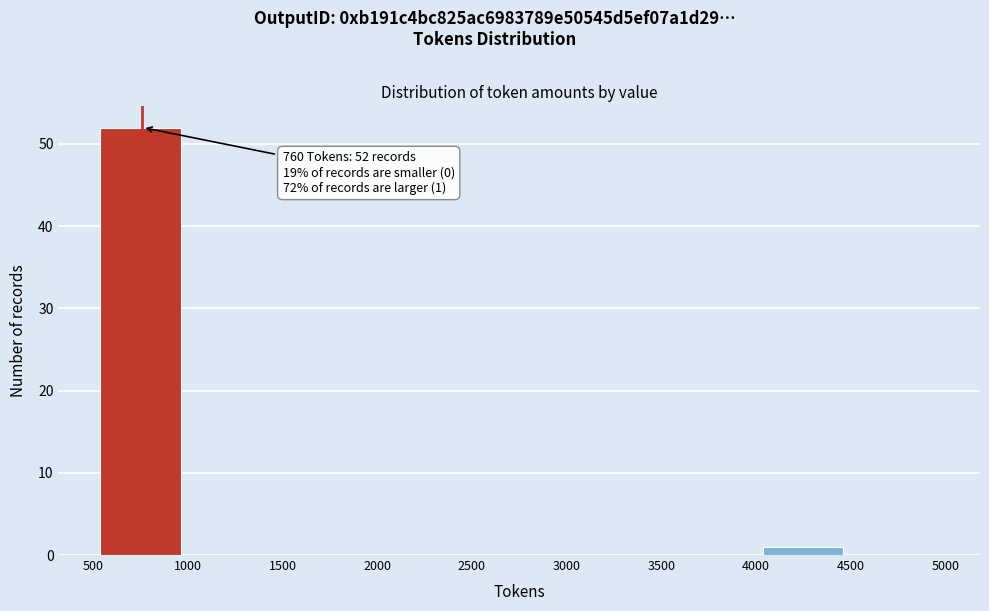

Which range on the x-axis has the tallest bar?

500 to 1000